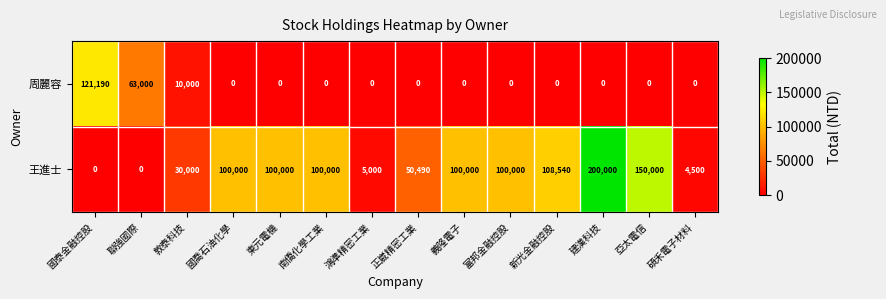

Which series changed the most between 敦泰科技 and 東元電機?

王進士